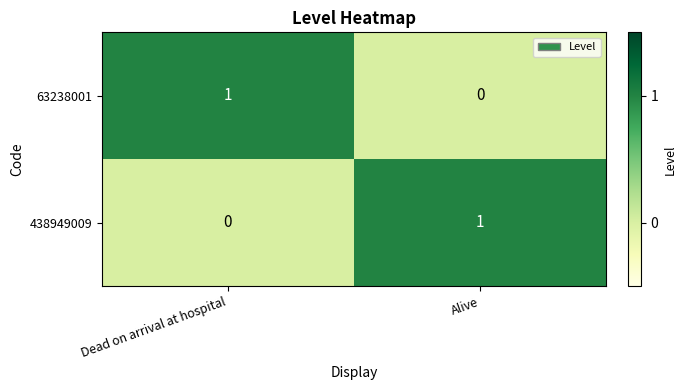

At which label is 438949009 closest to 0?

Dead on arrival at hospital